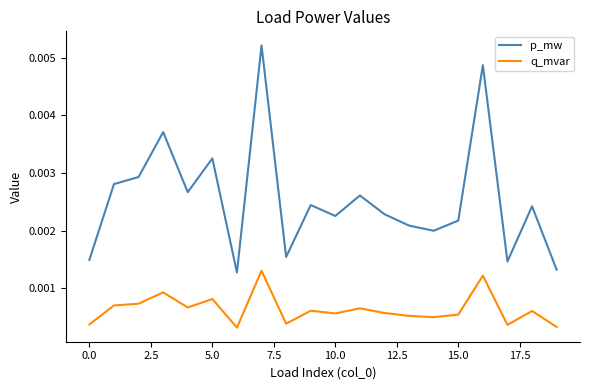

True or false: q_mvar and p_mw cross at least once.

False